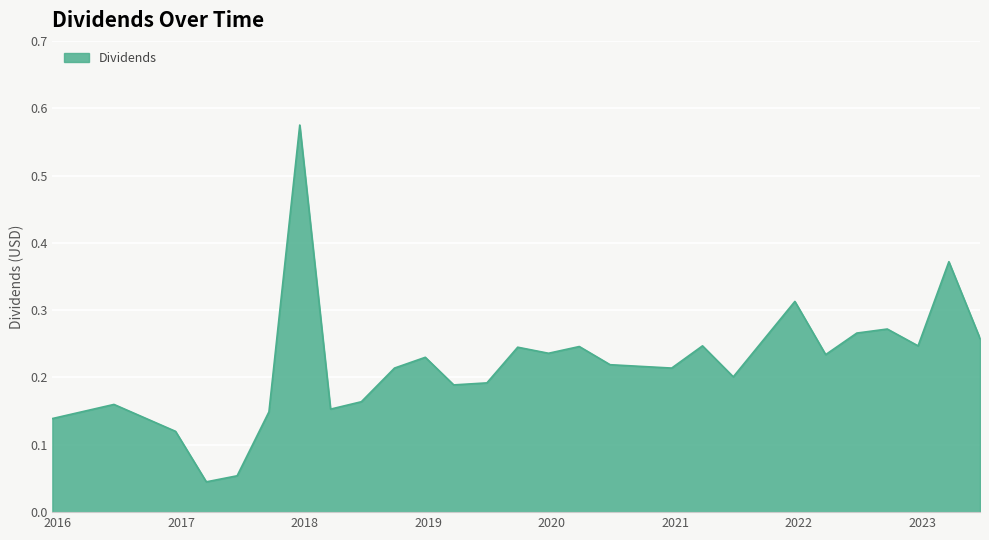

What is the difference between the maximum and minimum values?

0.5